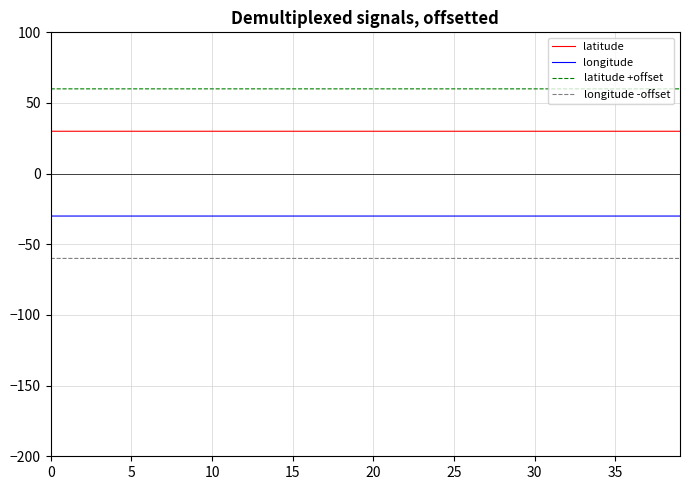

Which series has the largest total across all categories?

latitude +offset